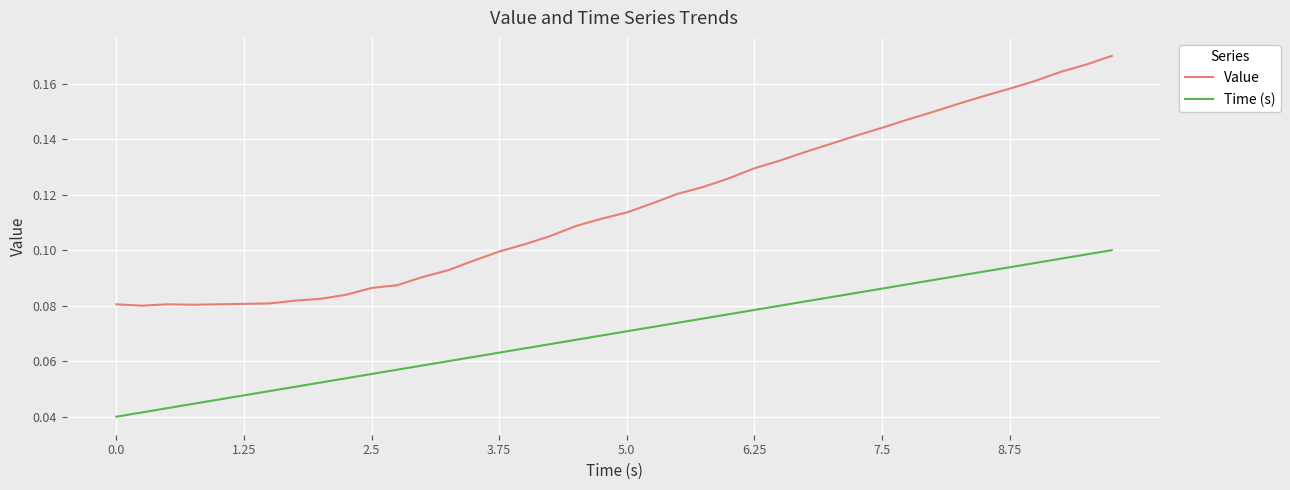

Which series has the largest range (max minus min)?

Value